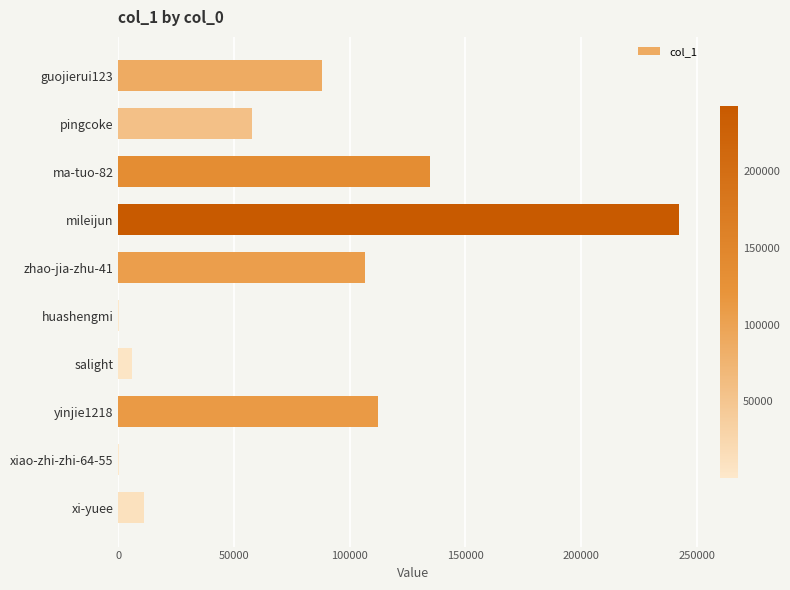

Count the number of categories in the chart.

10